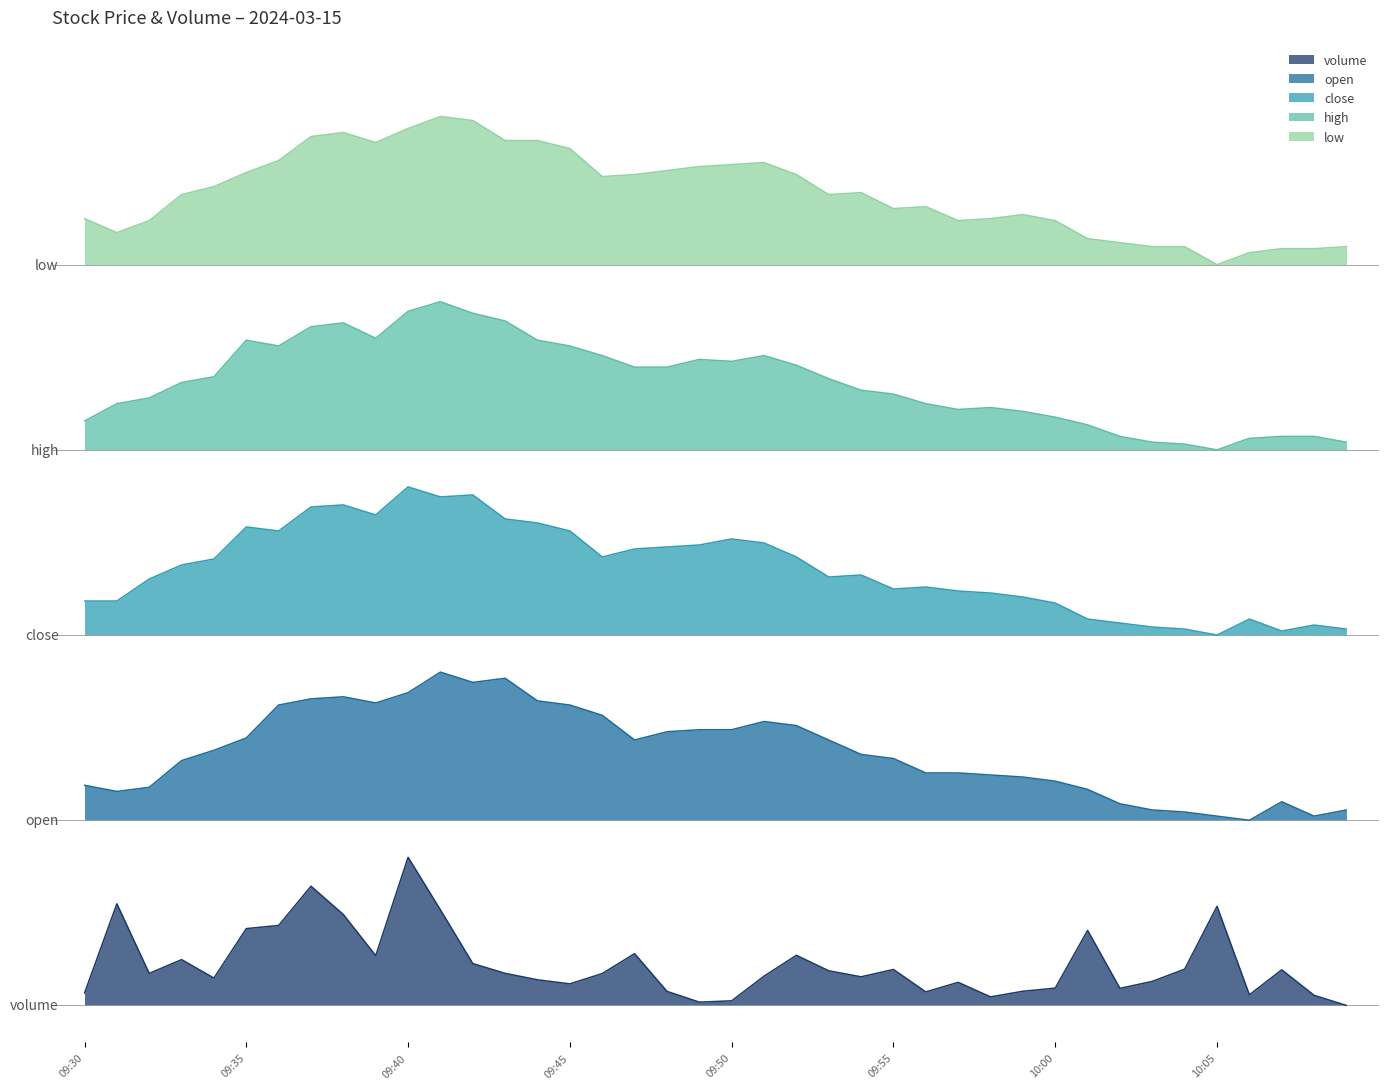

Is it true that open equals 2.7 at 09:54?

False